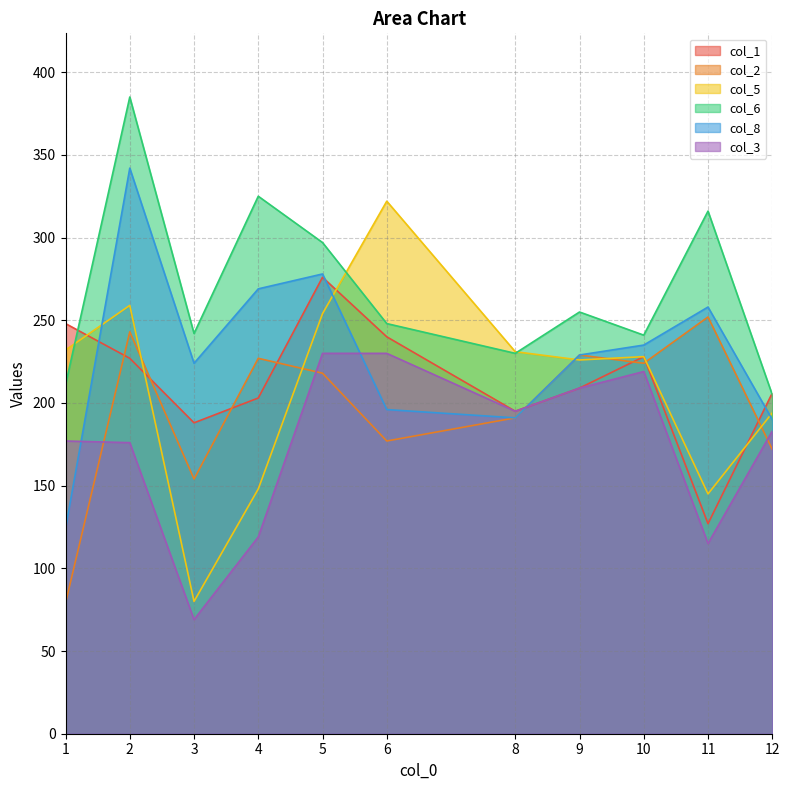

How many lines are shown in the chart?

6